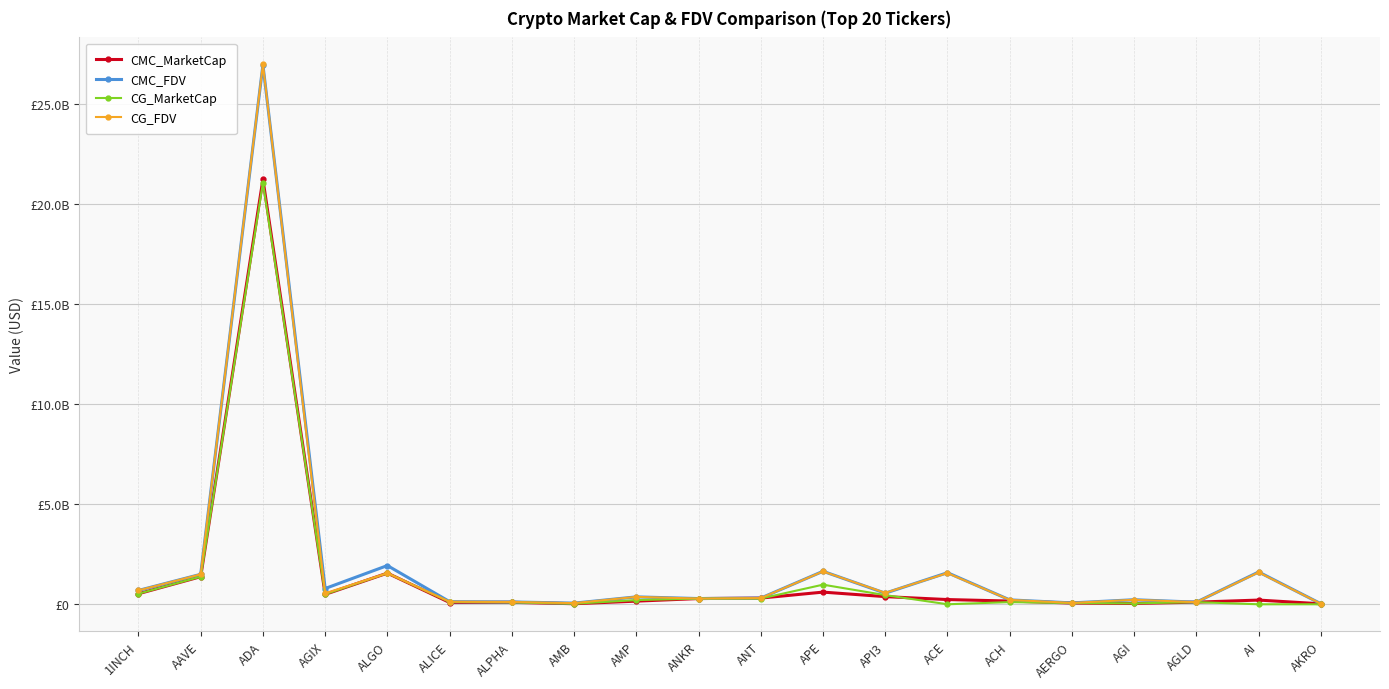

True or false: CG_MarketCap has a value of 188937748.6 at ALICE.

False